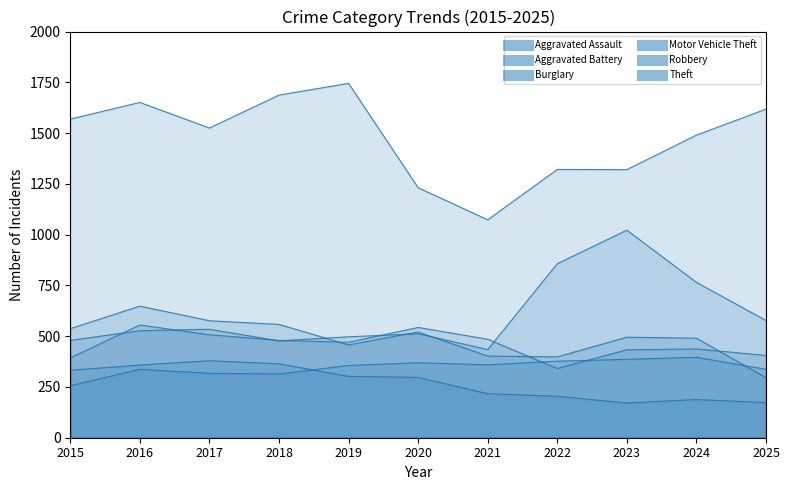

True or false: Theft and Aggravated Battery intersect in this chart.

False